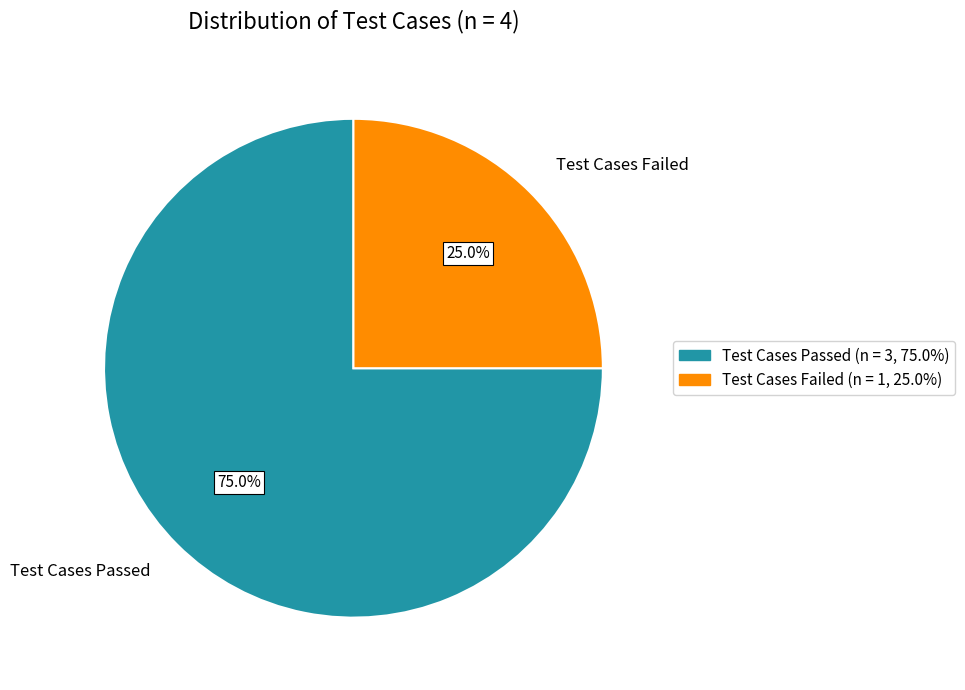

Count the number of slices in the pie.

2